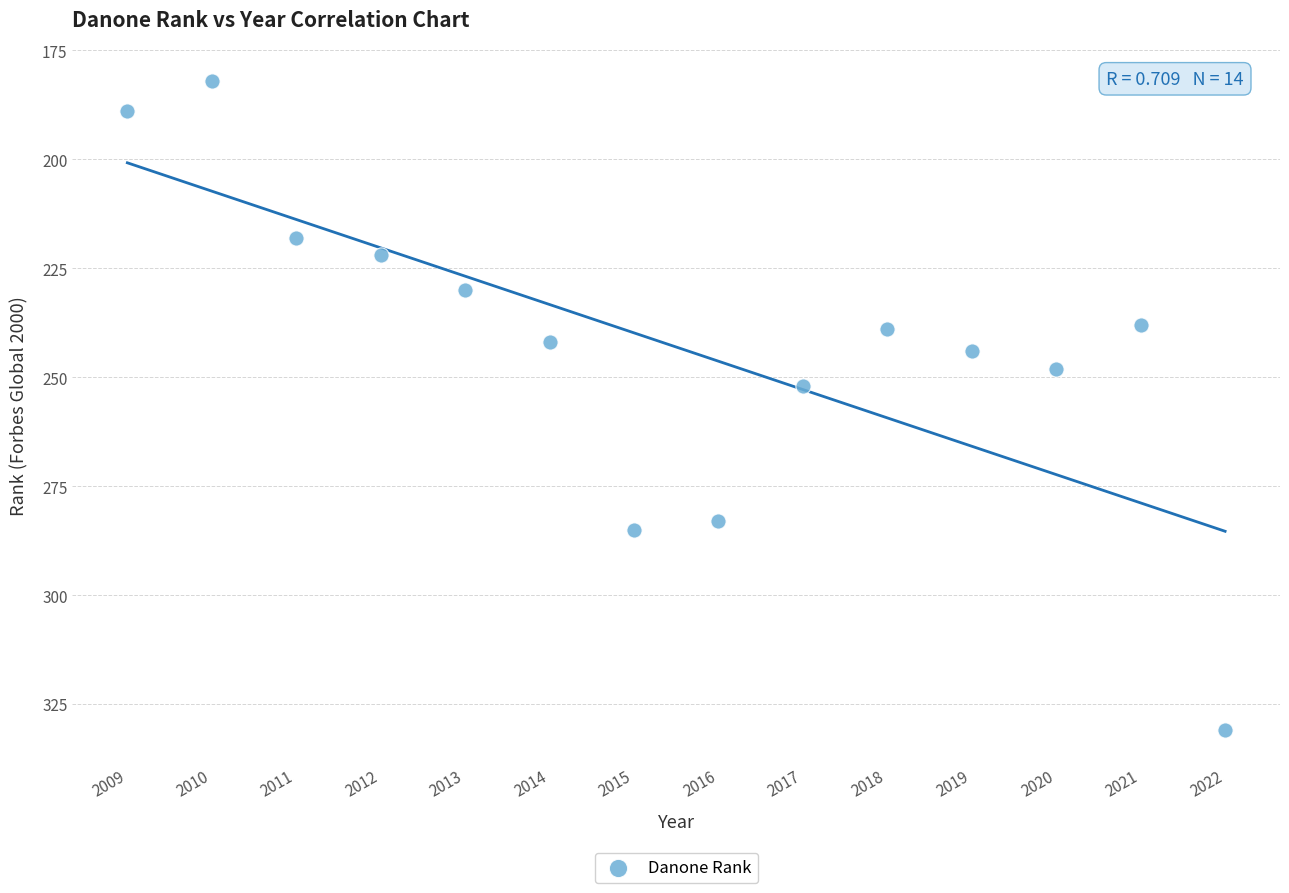

What Y value in the scatter plot is closest to 256?

252